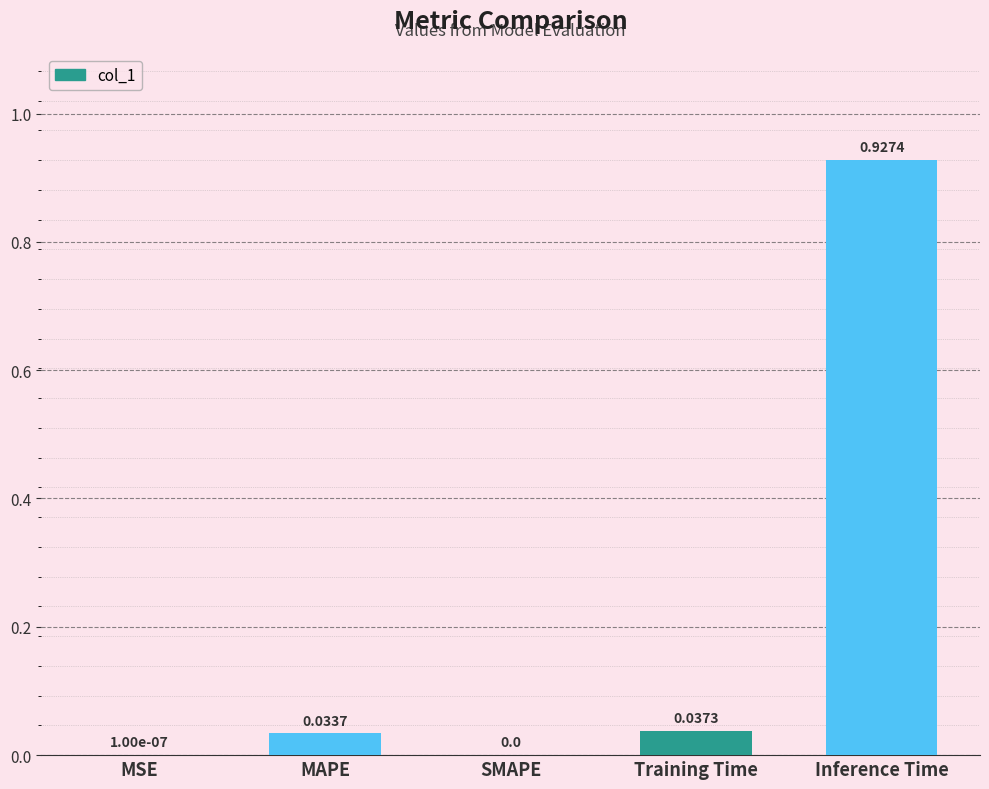

Which has a higher value, Training Time or SMAPE?

Training Time